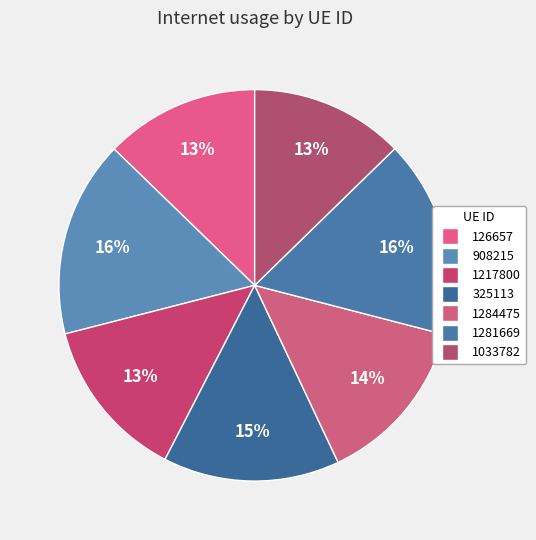

What percentage is the 1281669 slice, to the nearest percent?

16%